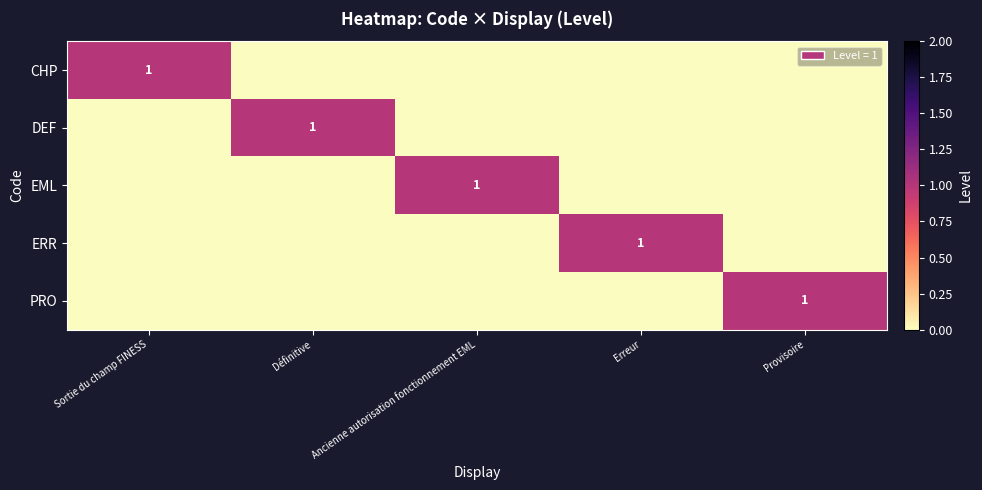

Is it true that CHP equals 1 at Sortie du champ FINESS?

True